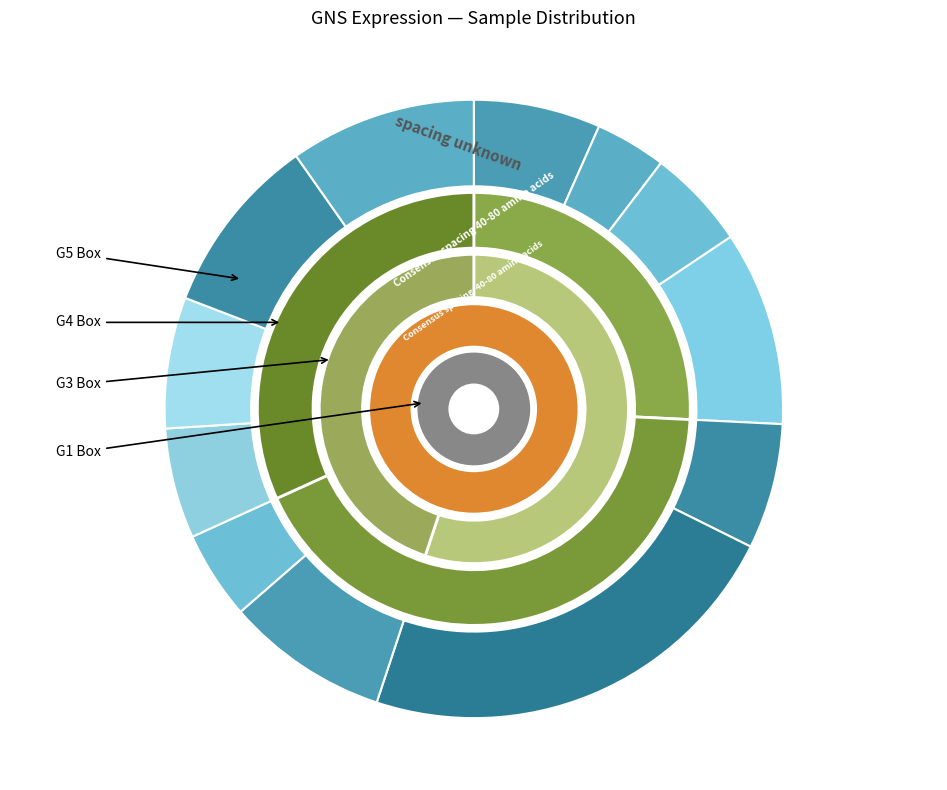

The 258135 slice represents 7% of the pie. True or false?

True